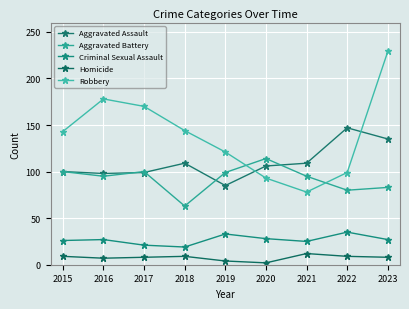

Does the chart have visible grid lines?

Yes